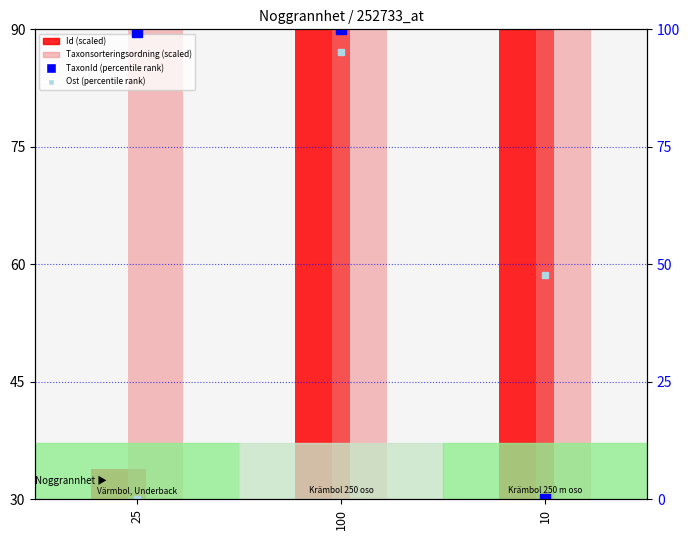

Which series has the largest range (max minus min)?

Id (scaled)